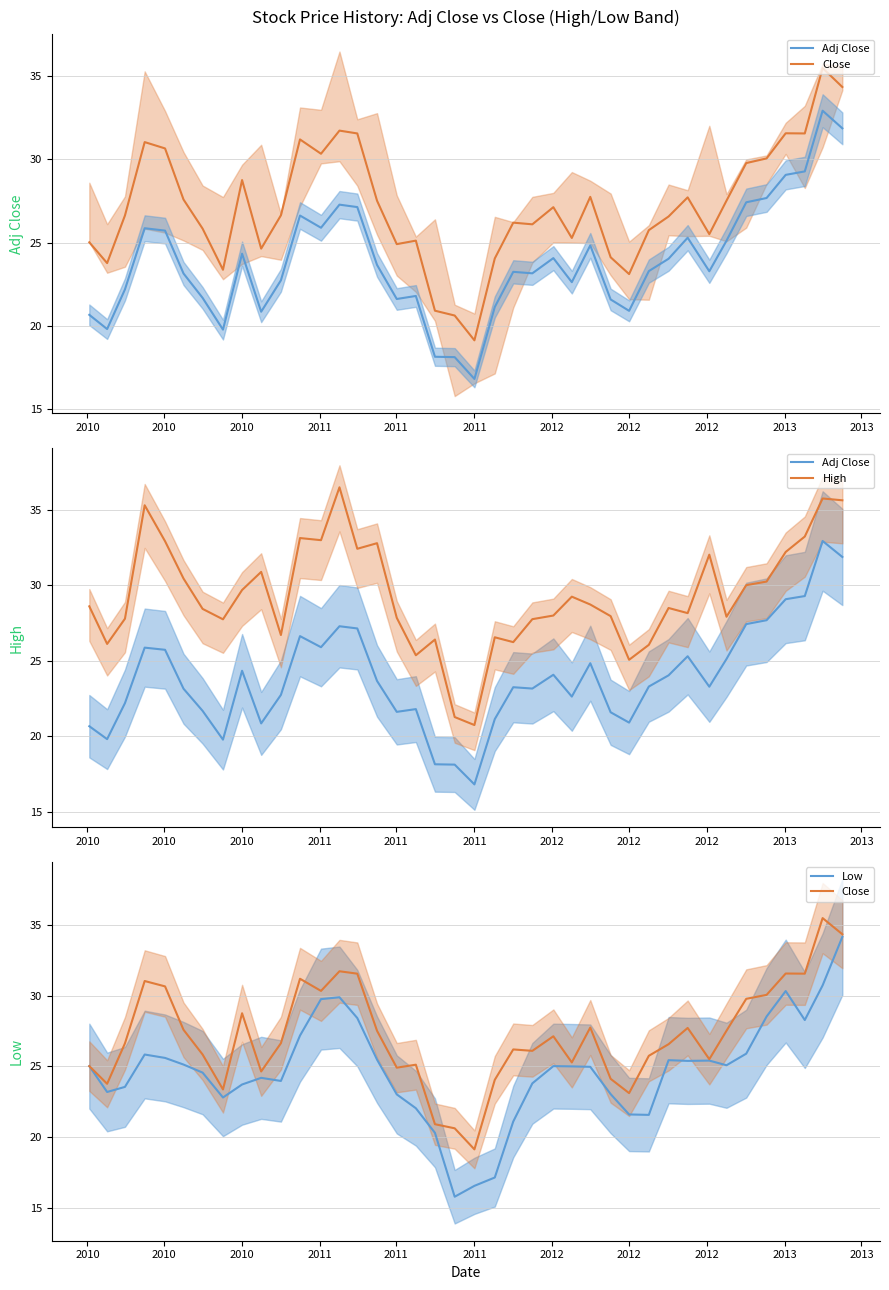

Reading left to right, transcribe all the data shown in this chart.

Adj Close: 20.7	19.8	22.2	25.9	25.7	23.1	21.7	19.8	24.3	20.8	22.7	26.6	25.9	27.3	27.1	23.7	21.6	21.8	18.1	18.1	16.8	21.1	23.2	23.2	24.1	22.6	24.8	21.6	20.9	23.3	24.0	25.3	23.3	25.1	27.4	27.7	29.1	29.3	32.9	31.9
Close: 25.0	23.8	26.6	31.0	30.7	27.6	25.8	23.4	28.8	24.6	26.6	31.2	30.3	31.7	31.6	27.5	24.9	25.1	20.9	20.6	19.1	24.0	26.2	26.1	27.1	25.3	27.8	24.1	23.1	25.8	26.6	27.7	25.5	27.5	29.8	30.1	31.6	31.6	35.5	34.3
High: 28.6	26.1	27.8	35.3	32.9	30.4	28.4	27.7	29.7	30.9	26.7	33.1	33.0	36.5	32.4	32.8	27.8	25.4	26.4	21.3	20.7	26.5	26.2	27.8	28.0	29.2	28.7	28.0	25.1	26.0	28.5	28.1	32.0	27.9	30.0	30.2	32.2	33.2	35.7	35.6
Low: 25.0	23.2	23.5	25.8	25.6	25.1	24.6	22.8	23.7	24.2	24.0	27.2	29.8	29.9	28.4	25.5	23.0	22.0	20.3	15.8	16.5	17.1	21.1	23.8	25.0	25.0	25.0	23.0	21.6	21.6	25.4	25.4	25.4	25.1	25.9	28.5	30.3	28.3	30.7	34.2